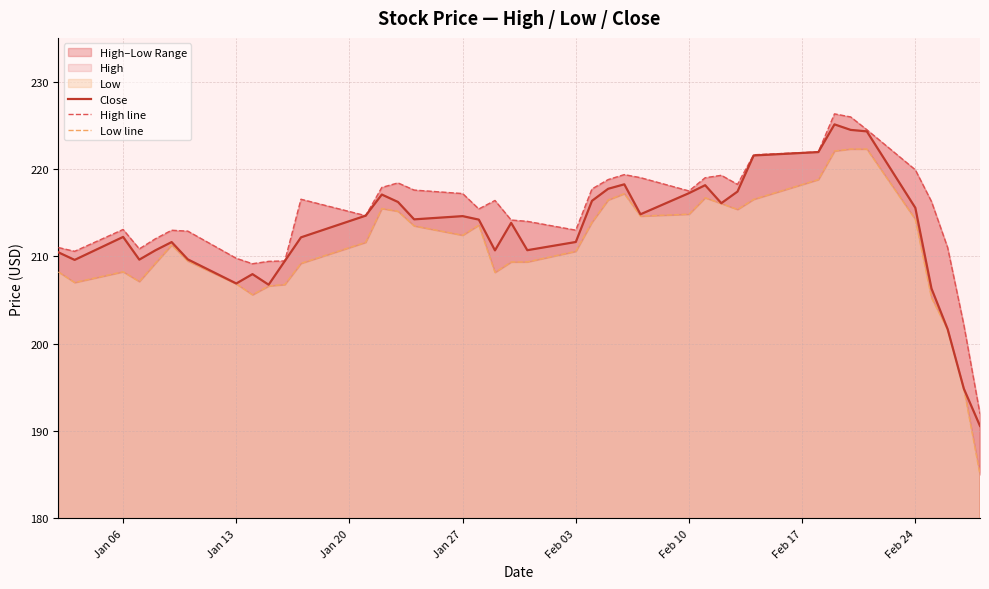

True or false: Low line has a value of 208.2 at Jan 06.

True